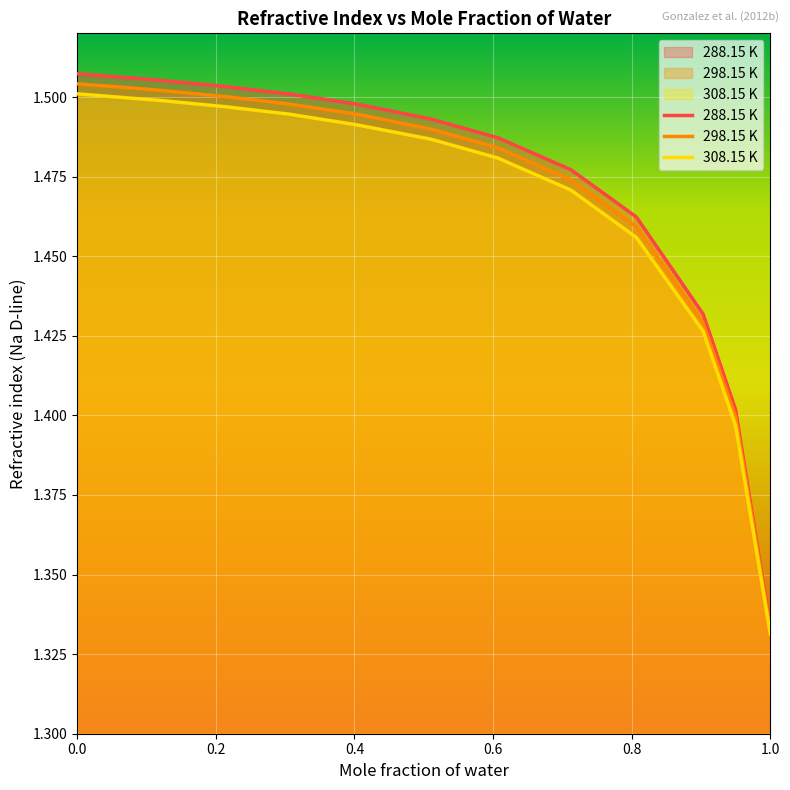

Read the 298.15 K value at 0.0785.

1.5